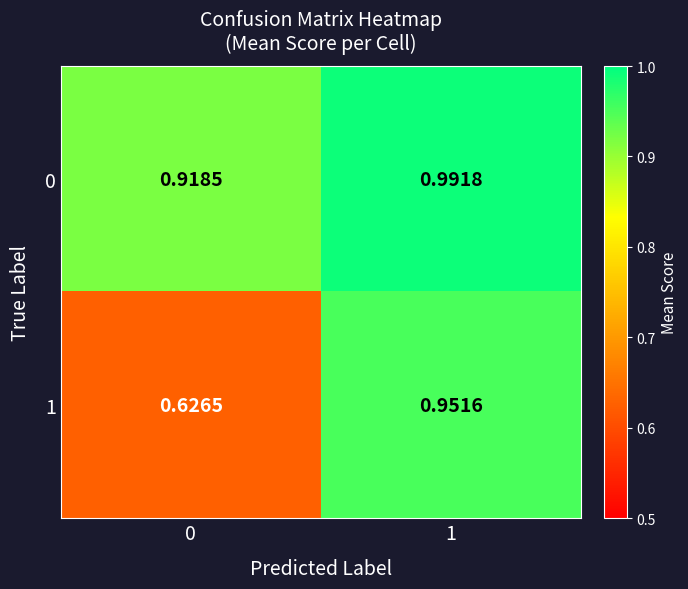

Is the value of 1 at 0 greater than the value of 0 at 1?

No